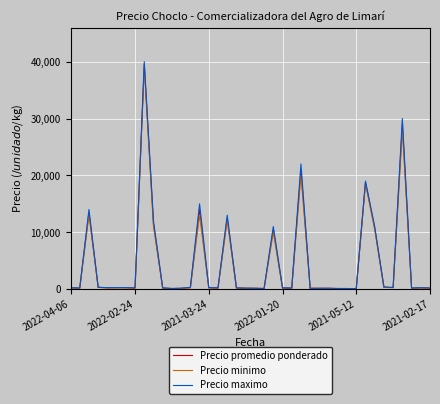

What is the average value of the Precio promedio ponderado series?

4657